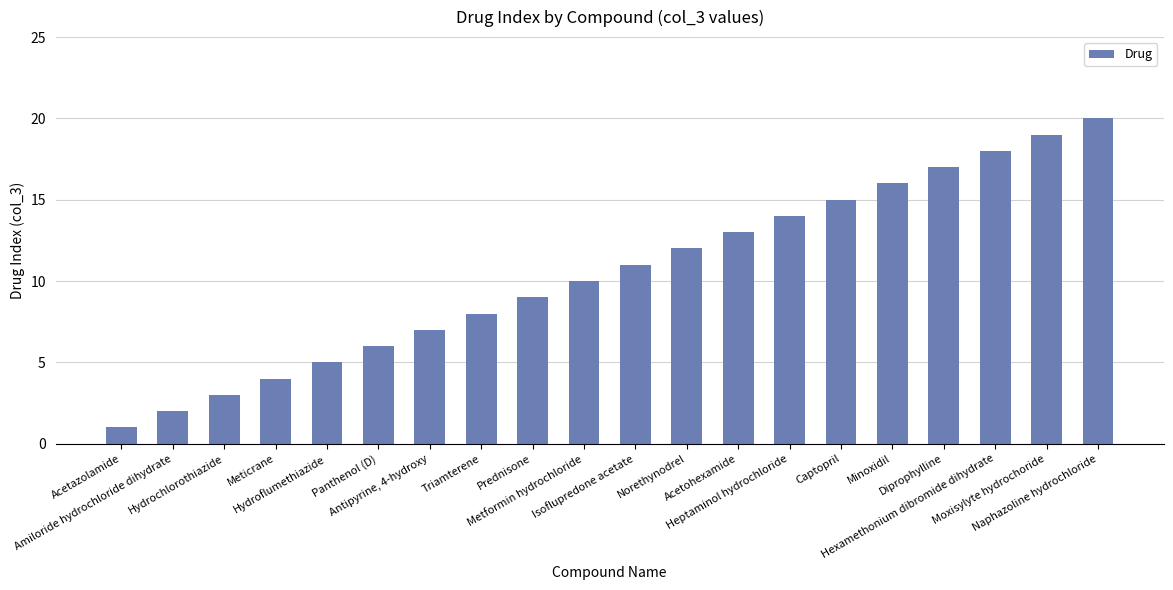

Reading right to left, what are all the values shown in this chart?

20	19	18	17	16	15	14	13	12	11	10	9	8	7	6	5	4	3	2	1